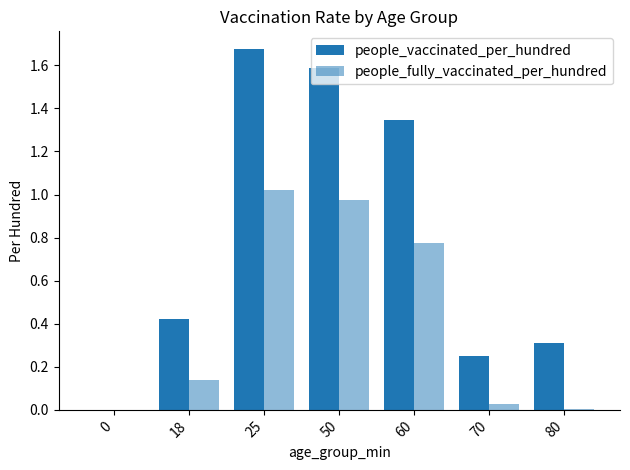

Which series changed the most between 70 and 80?

people_vaccinated_per_hundred